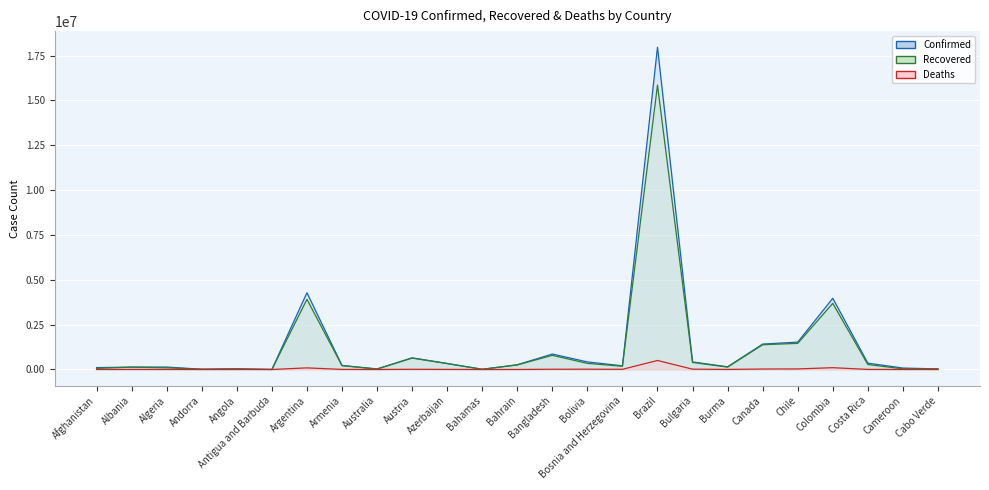

How many values in the Confirmed series are below 224330?

12